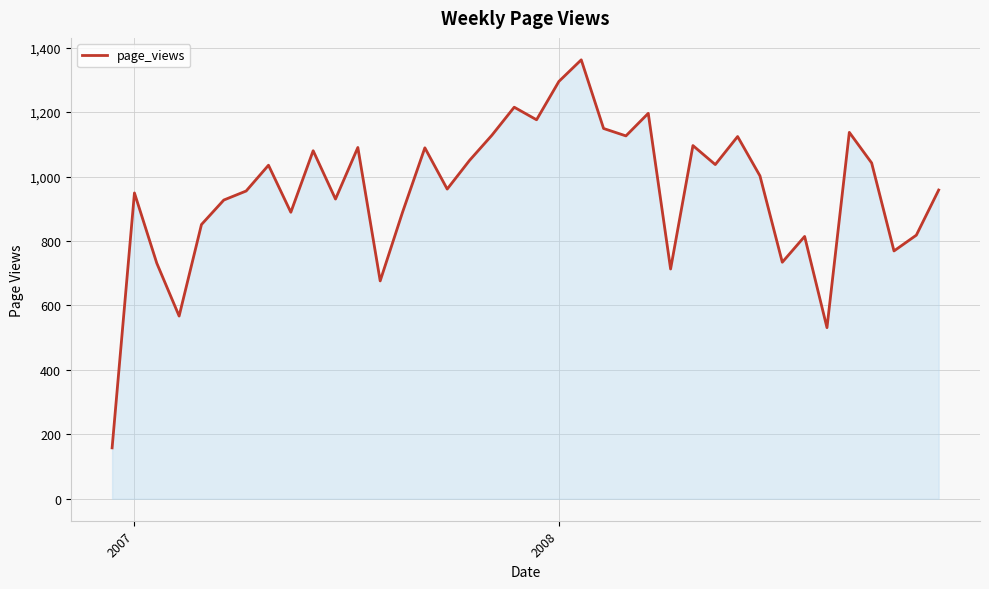

What is the smallest value displayed?

158